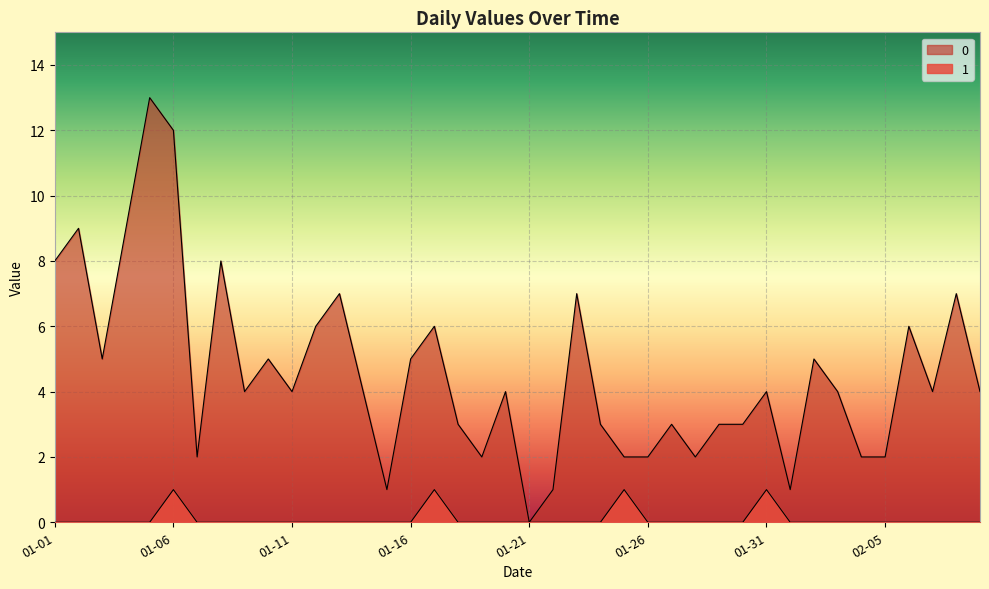

What is the label of the 22nd point from the right?

2023-01-19